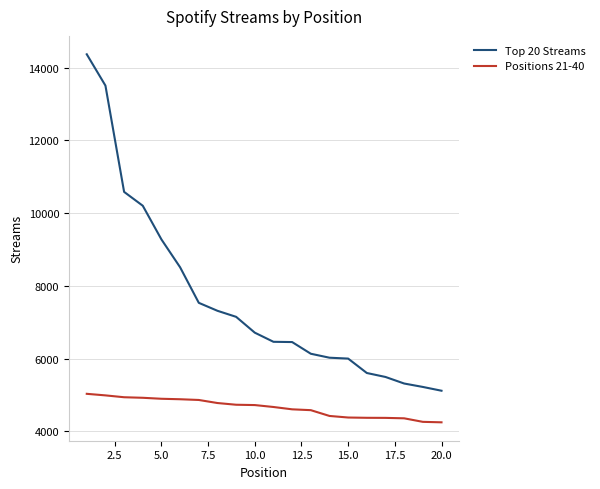

Rank the series by their average value, from lowest to highest.

Positions 21-40, Top 20 Streams